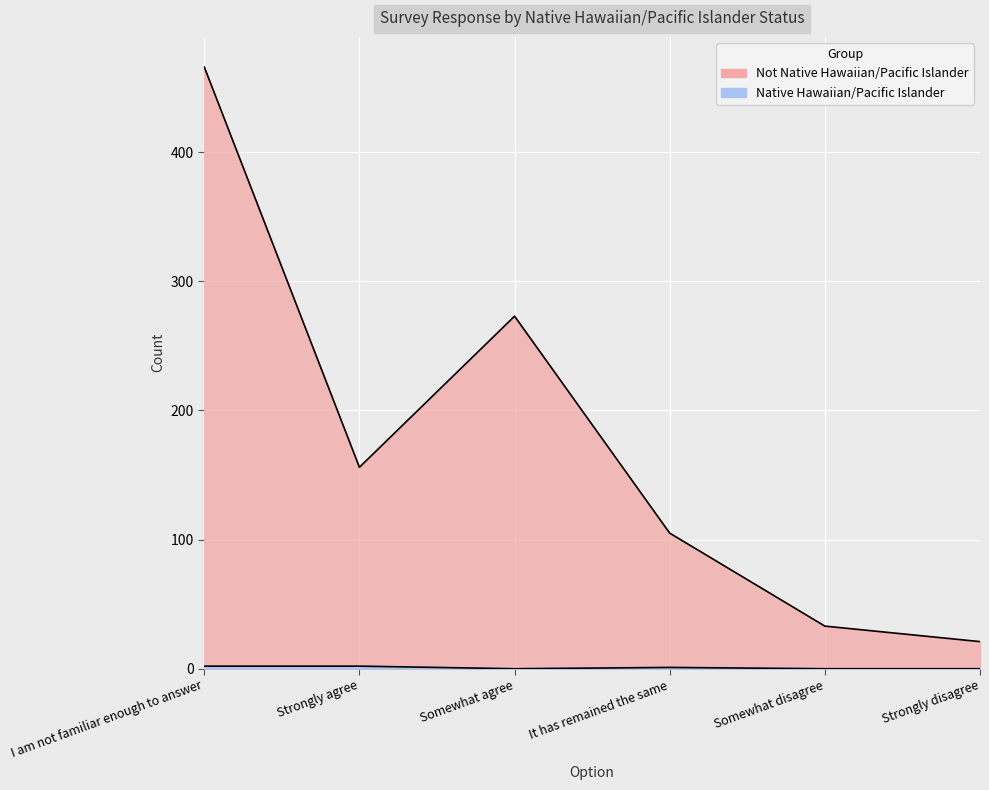

Reading left to right, transcribe all the data shown in this chart.

Native Hawaiian/Pacific Islander: I am not familiar enough to answer=2	Strongly agree=2	Somewhat agree=0	It has remained the same=1	Somewhat disagree=0	Strongly disagree=0
Not Native Hawaiian/Pacific Islander: I am not familiar enough to answer=466	Strongly agree=156	Somewhat agree=273	It has remained the same=105	Somewhat disagree=33	Strongly disagree=21